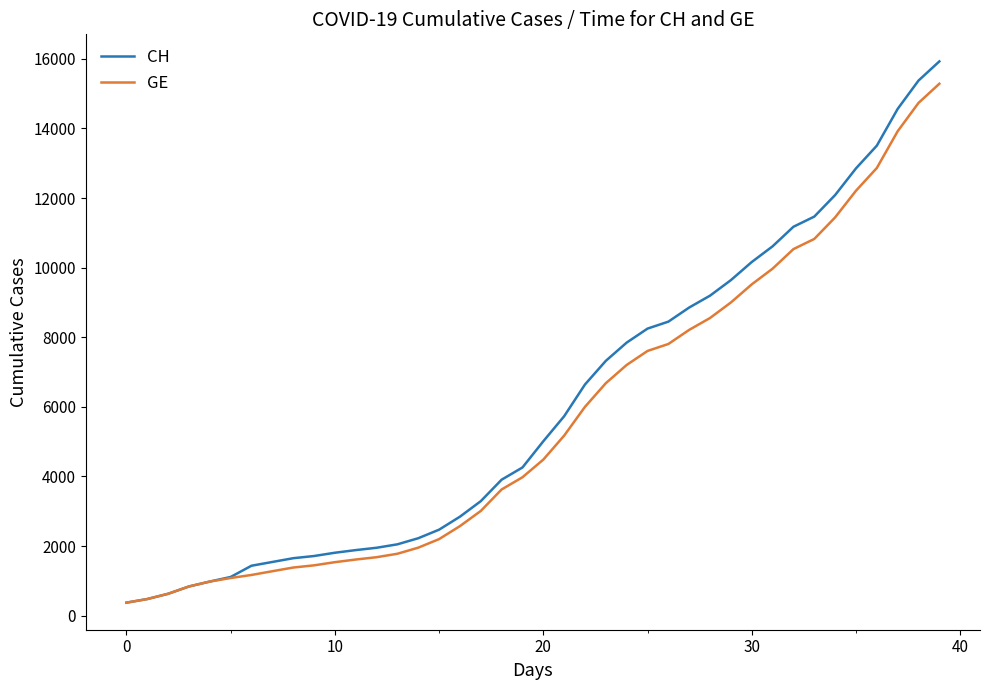

What is the highest value of the CH series?

15926